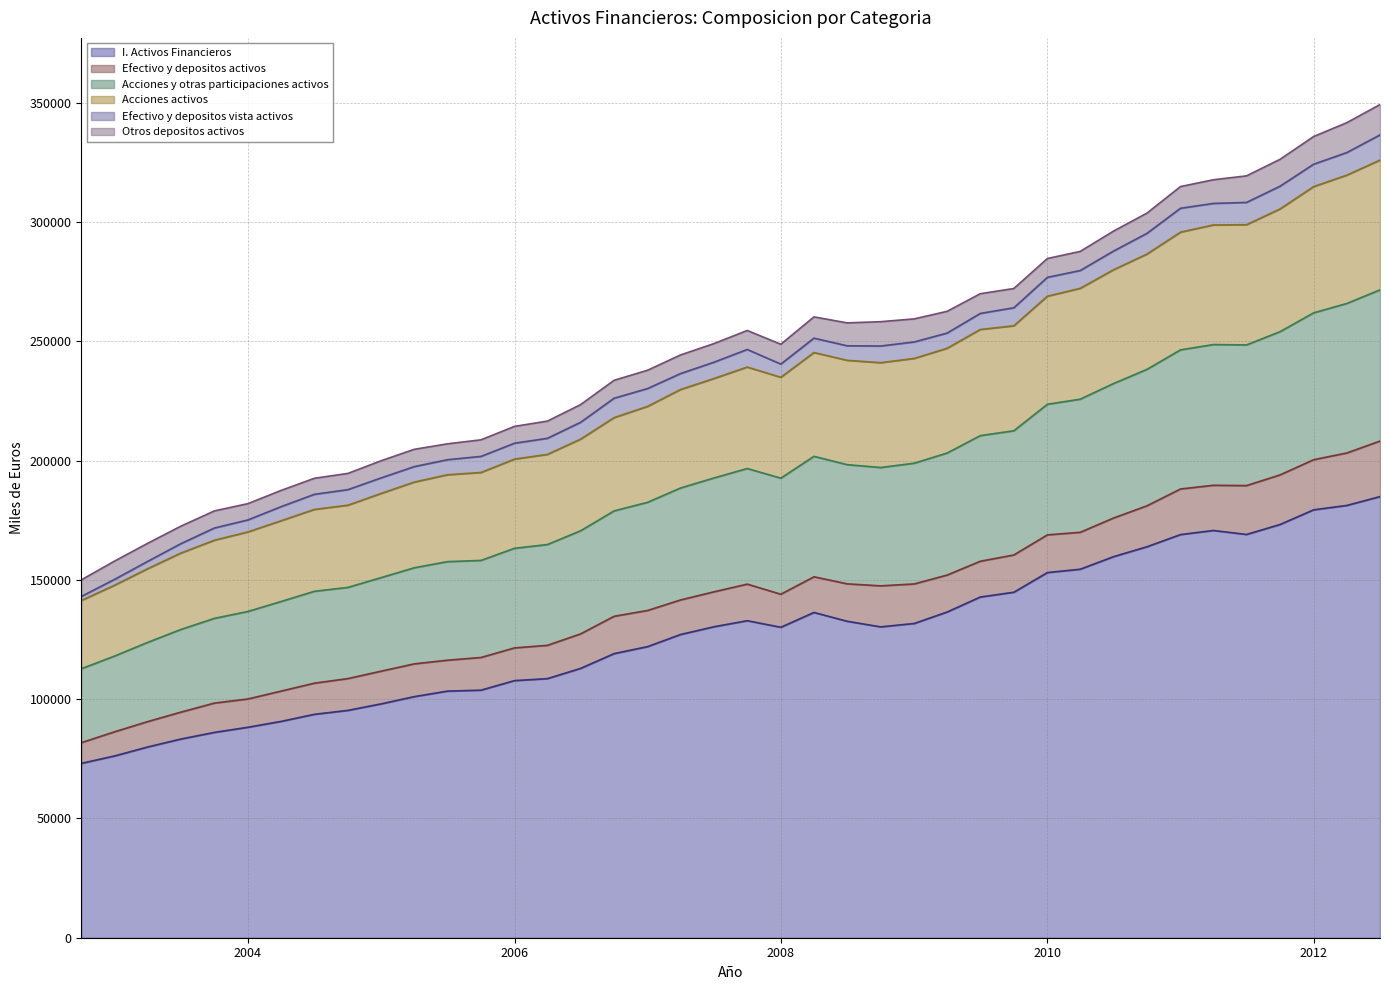

What is the maximum value for I. Activos Financieros?

184889